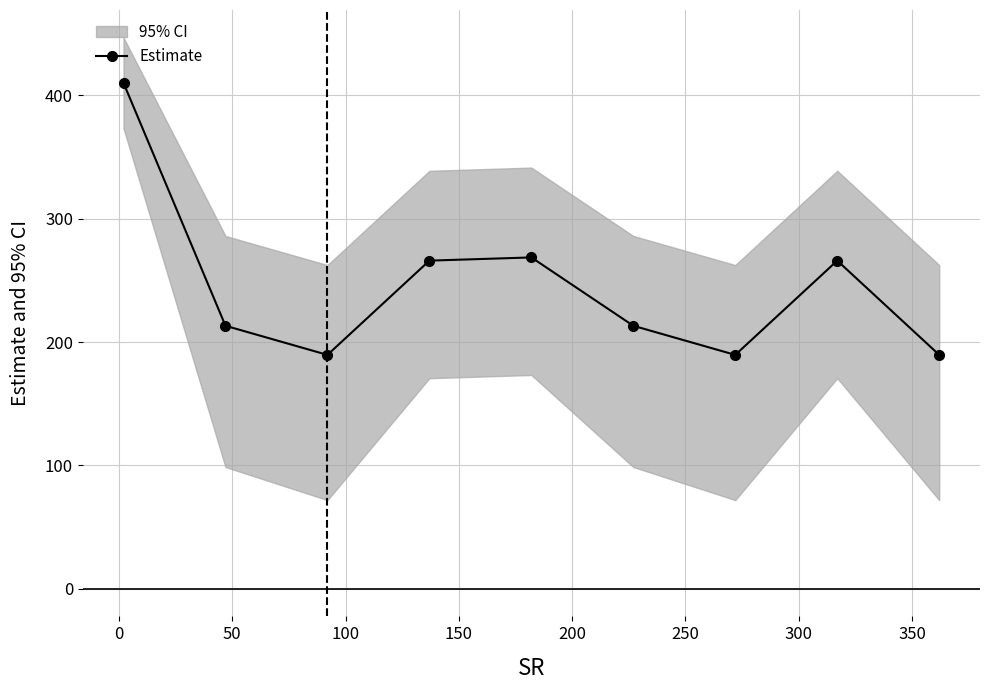

What is the maximum value shown in the chart?

410.0